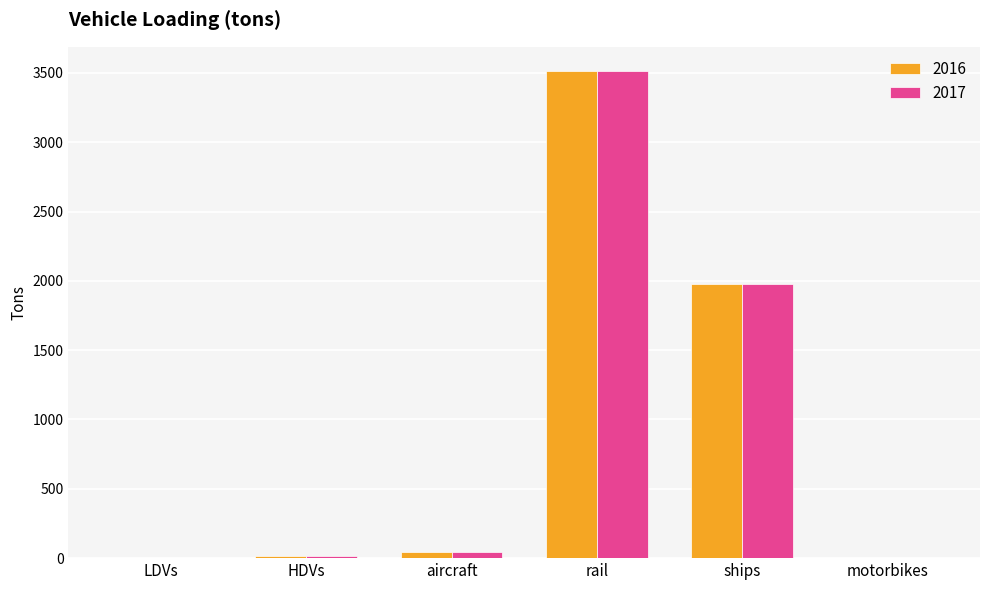

At which label does 2016 reach its peak?

rail